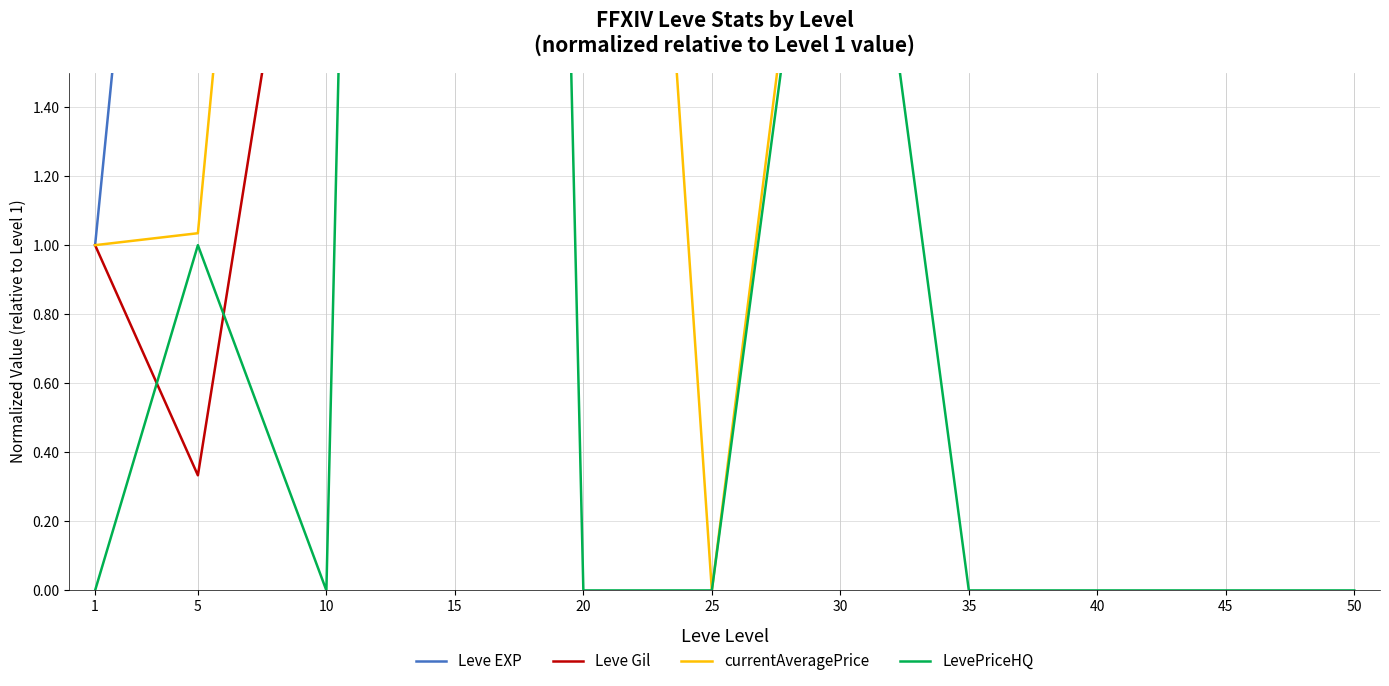

What is the lowest value of the Leve EXP series?

1.0